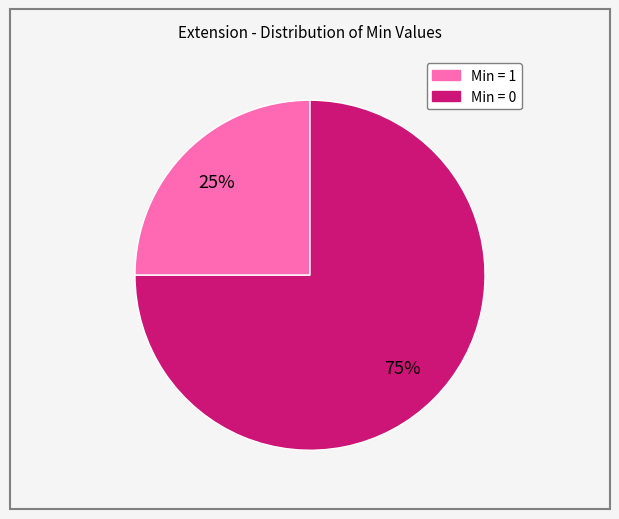

To the nearest percent, what is the difference between the largest and smallest slice percentages?

50%